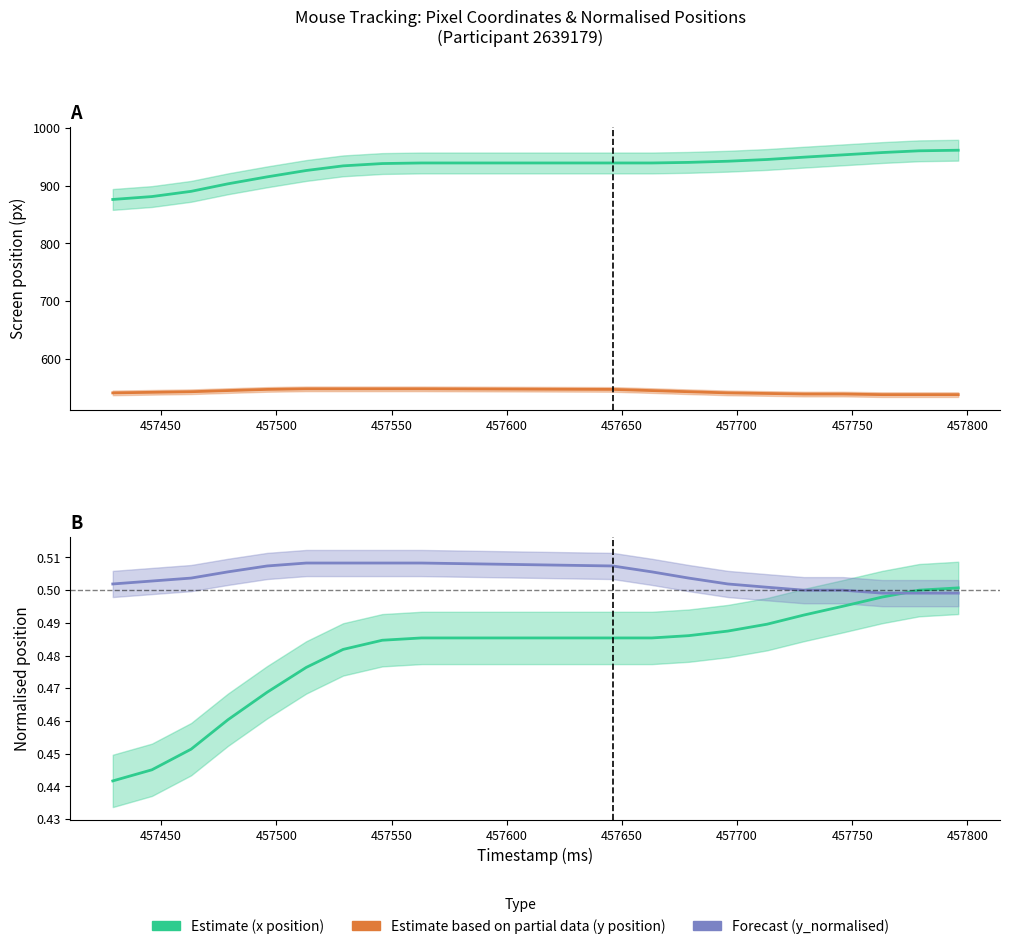

True or false: y_normalised (Forecast) has more than 1 points higher than both neighbors.

False